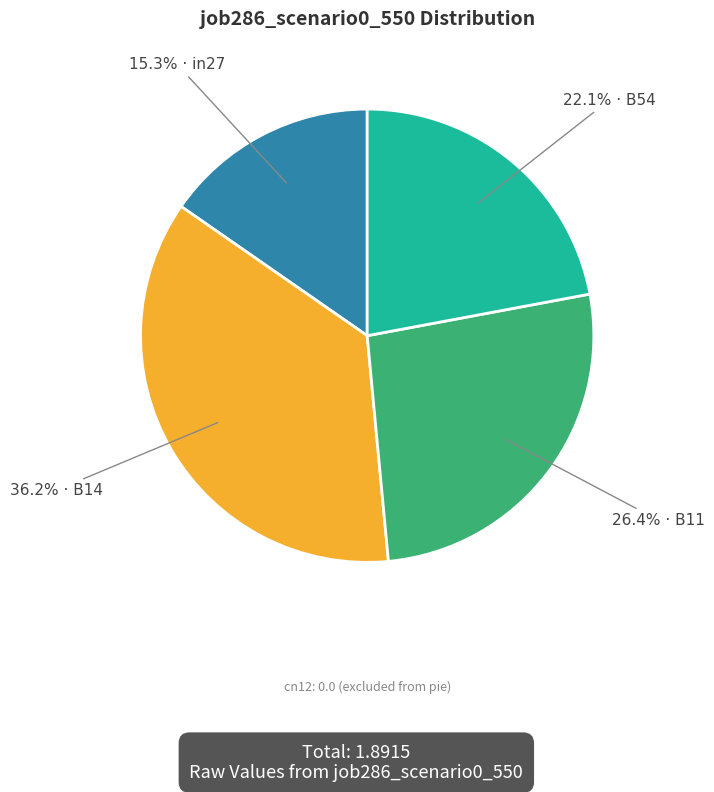

Is there a majority slice in this chart?

No